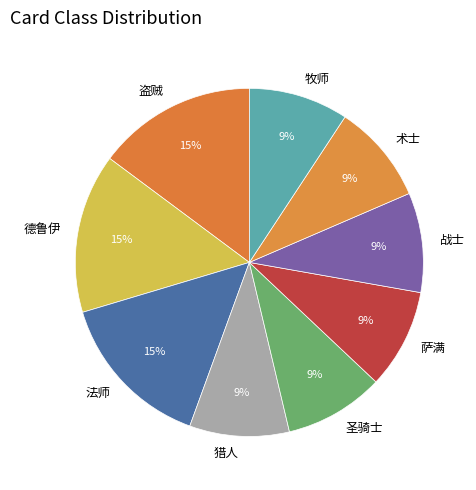

Does 盗贼 account for over 50% of the chart?

No